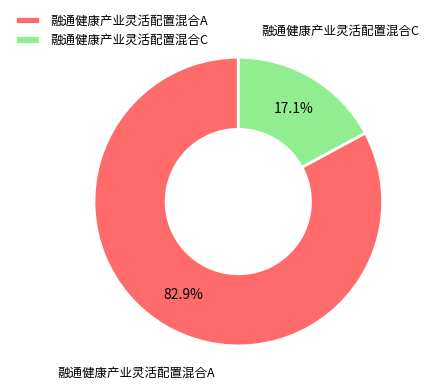

To the nearest percent, what is the difference between the largest and smallest slice percentages?

66%